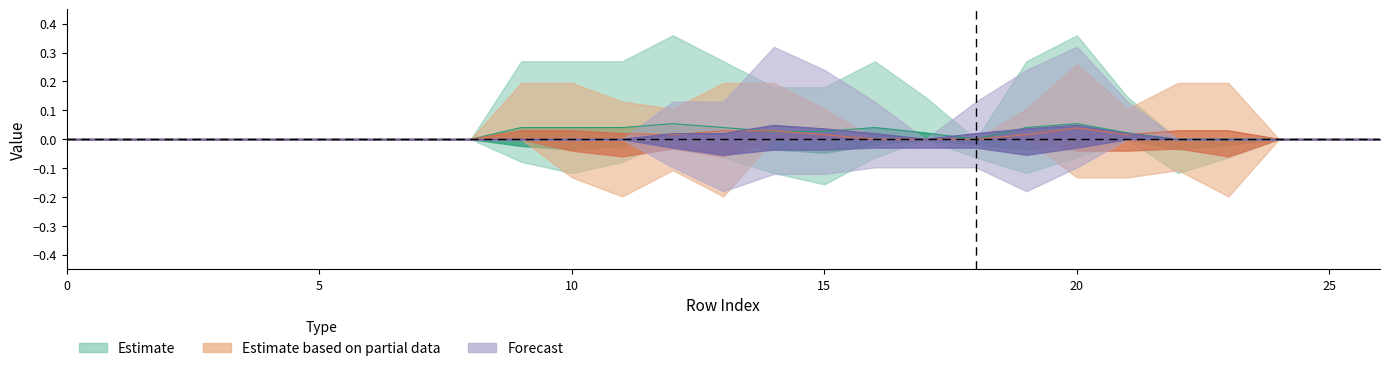

Count the number of data series in this chart.

3